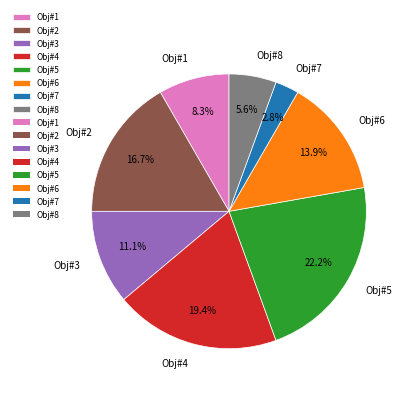

Between Obj#3 and Obj#4, which is larger?

Obj#4